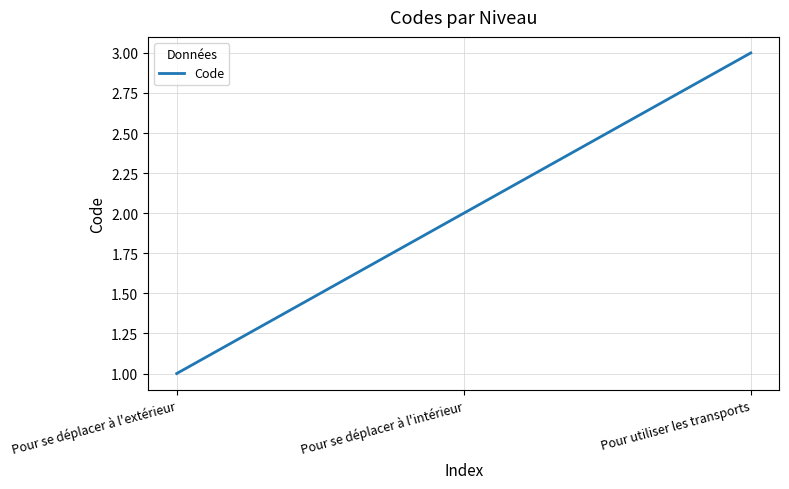

Between Pour se déplacer à l'intérieur and Pour utiliser les transports, which is larger?

Pour utiliser les transports